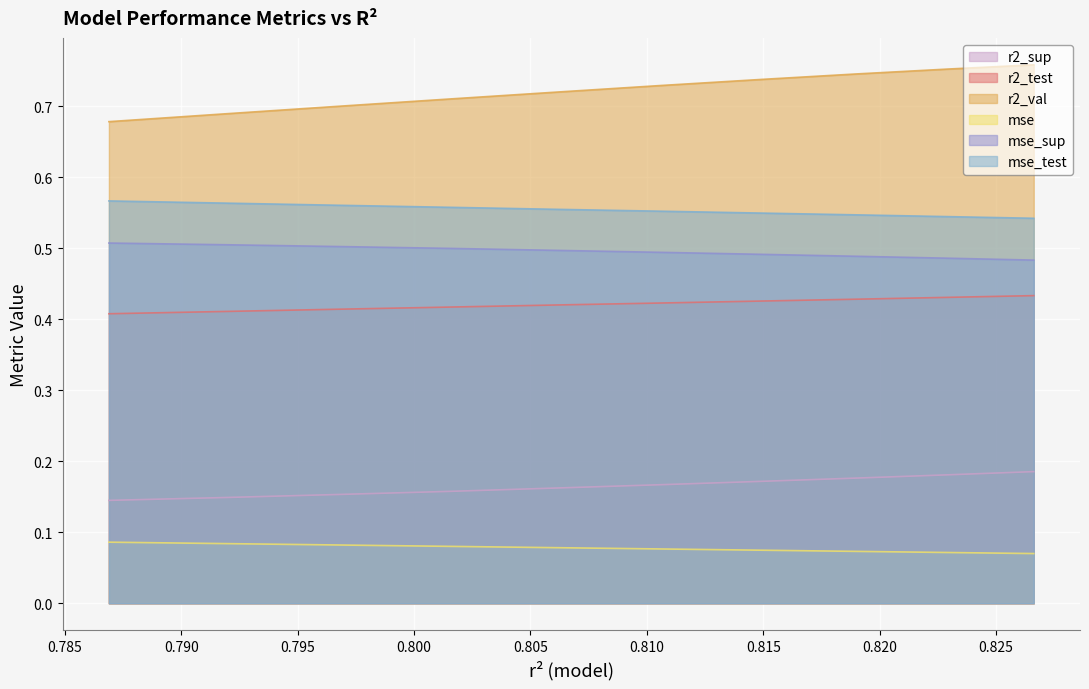

Count the mse values in the range 0 to 1.

10